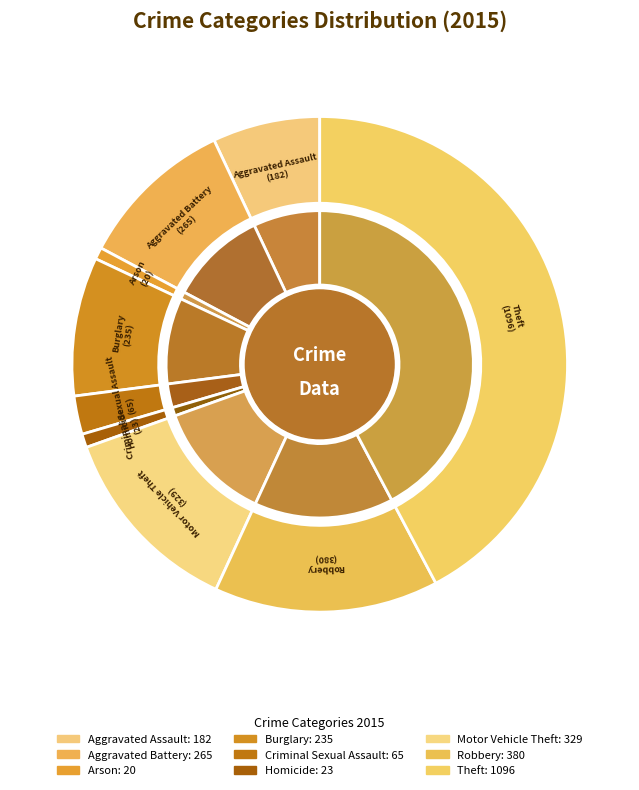

Which slice is the largest?

Theft